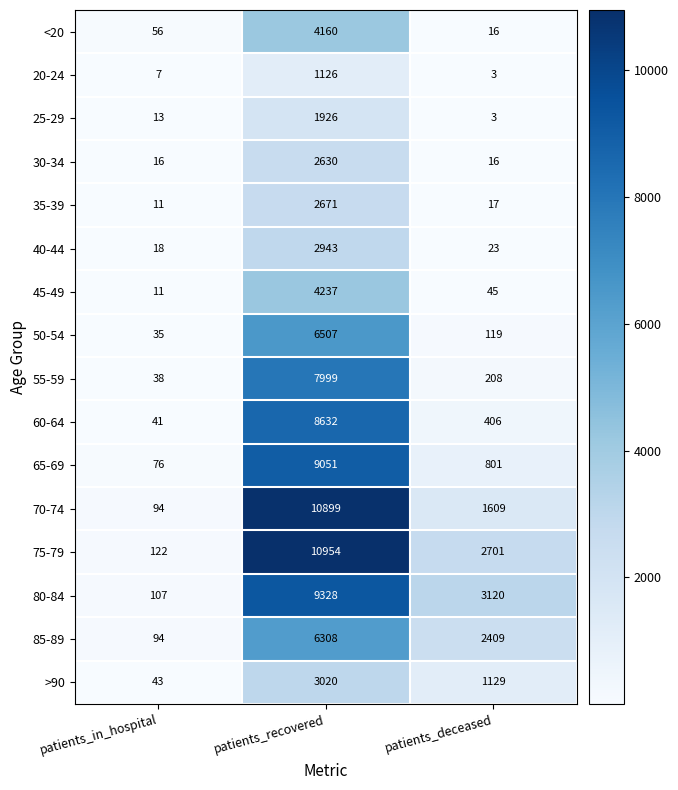

What value does the 60-64 series have at patients_recovered, to the nearest 50?

8650